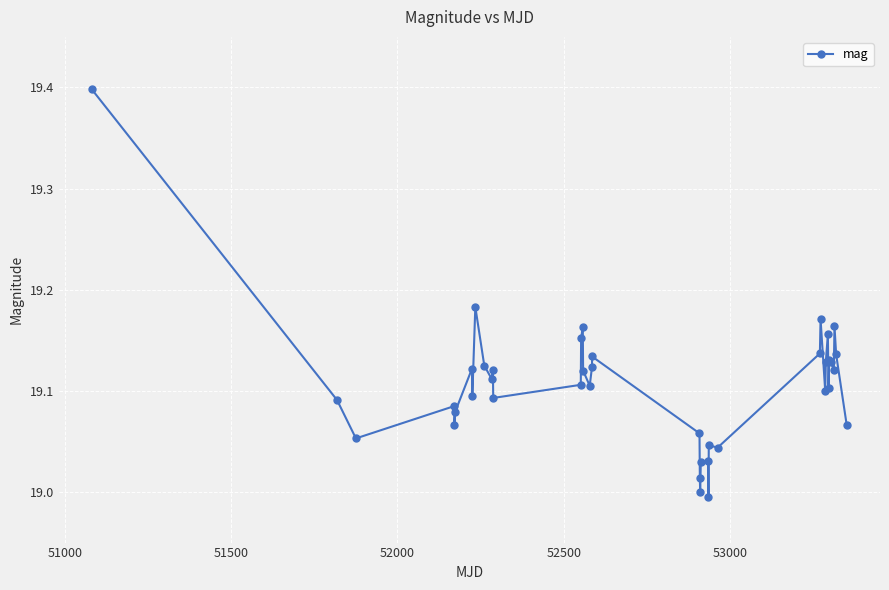

What is the difference between the maximum and minimum values?

0.4